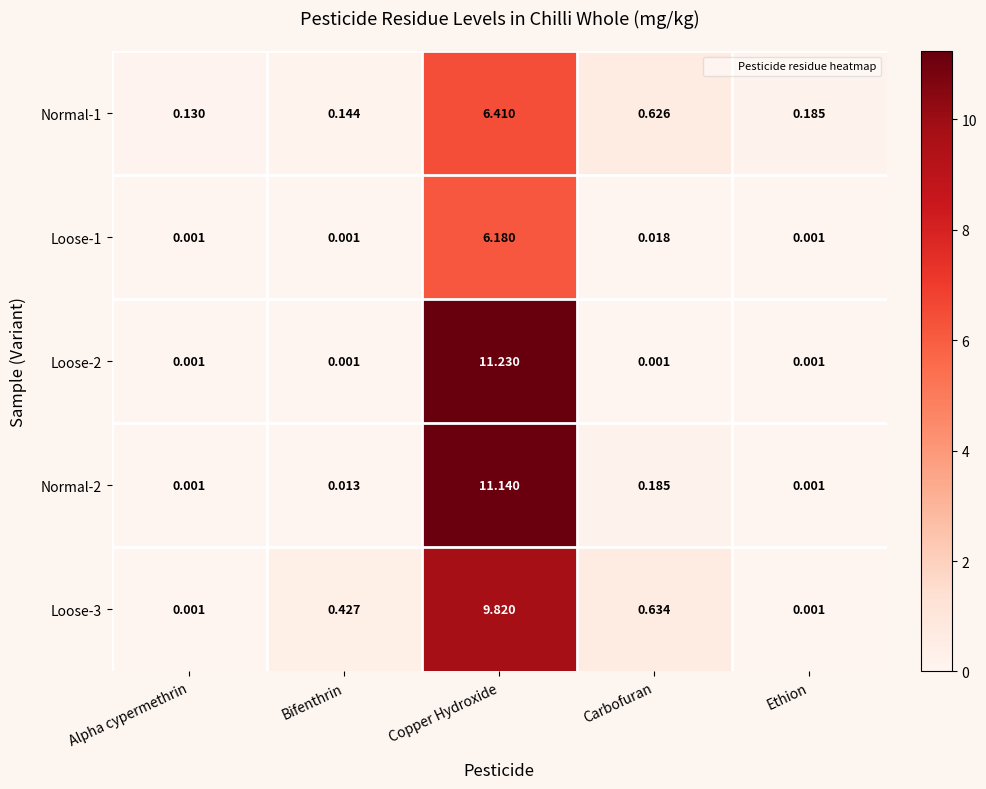

At which label does Normal-1 reach its peak?

Copper Hydroxide